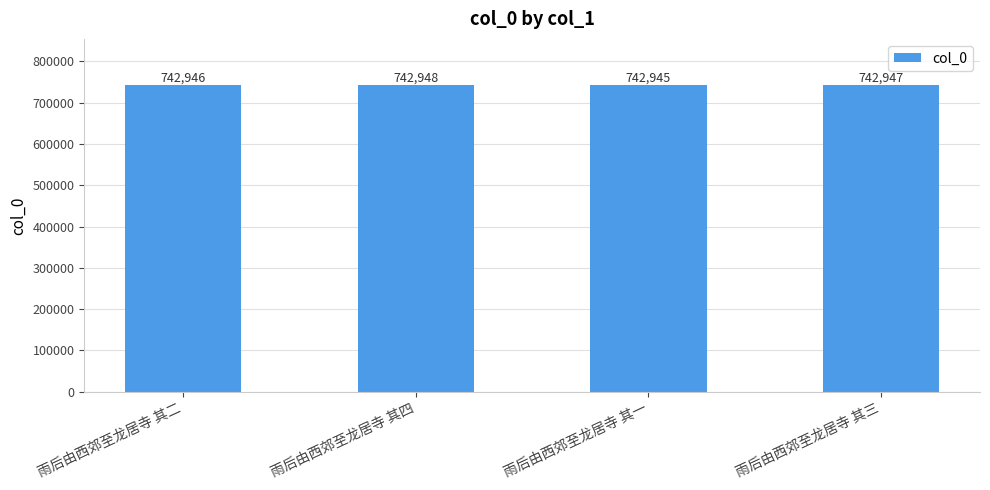

Does the chart contain stacked bars?

No